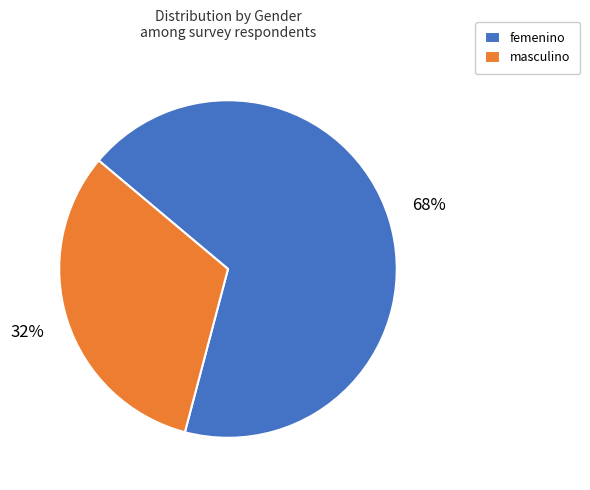

Which category accounts for the majority?

femenino